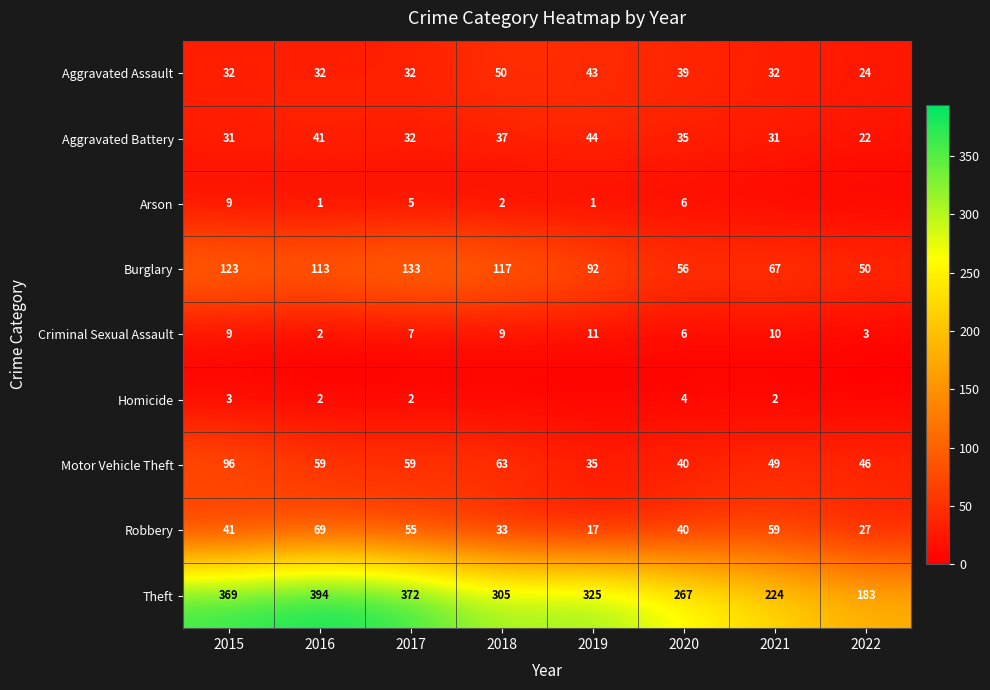

At which label does Theft reach its minimum?

2022